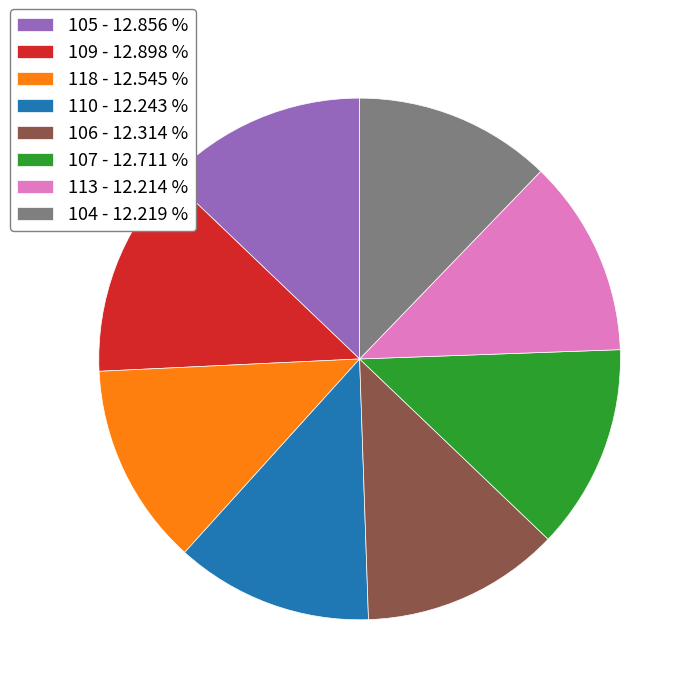

Combined, do 107 - 12.711 % and 110 - 12.243 % account for over 50%?

No